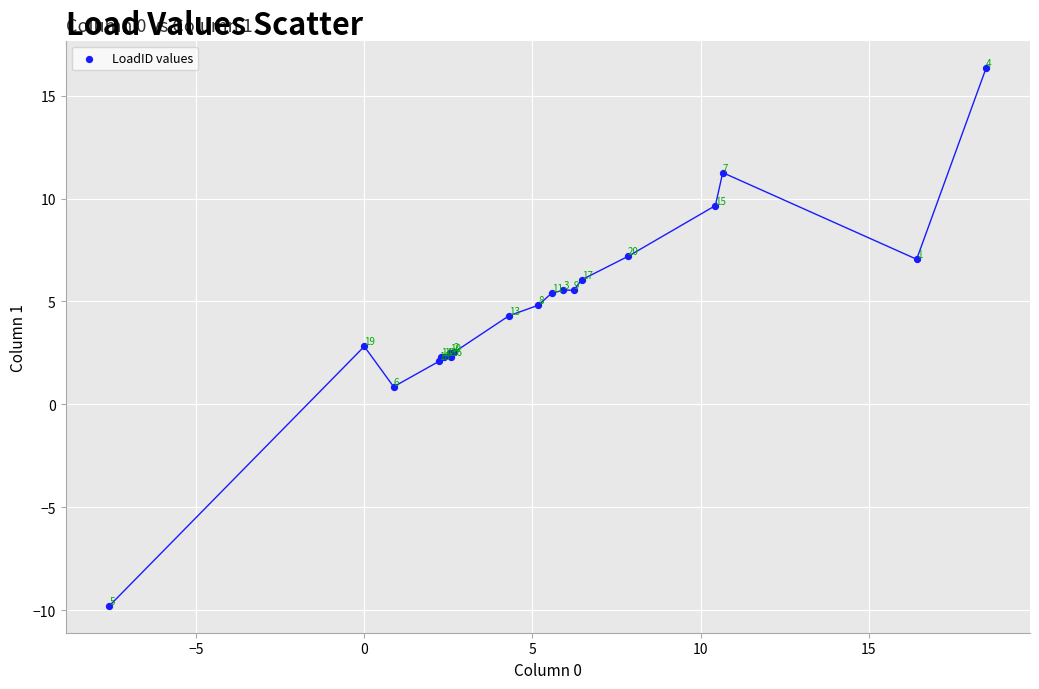

What Y value in the scatter plot is closest to 3?

2.8